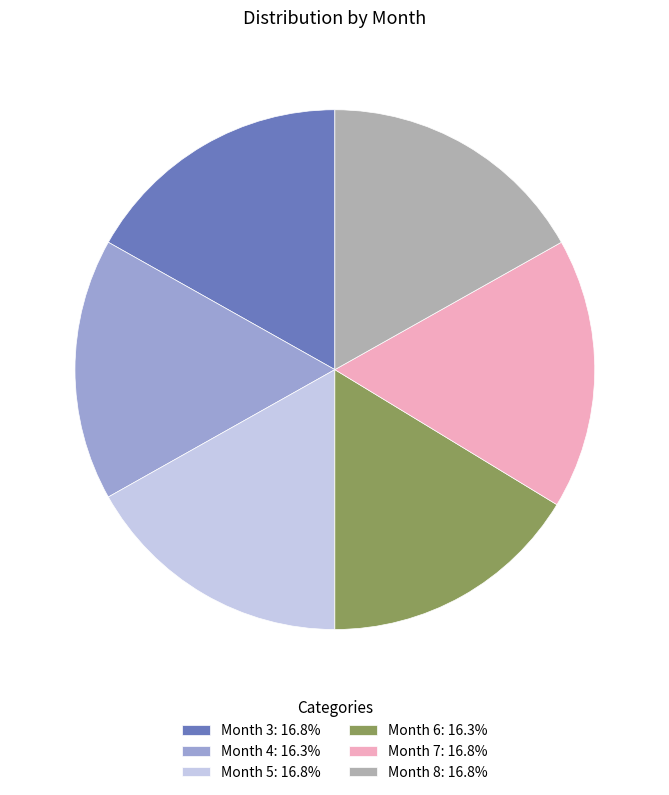

Approximately how many times larger is the value at Month 4: 16.3% compared to Month 8: 16.8%?

1.0